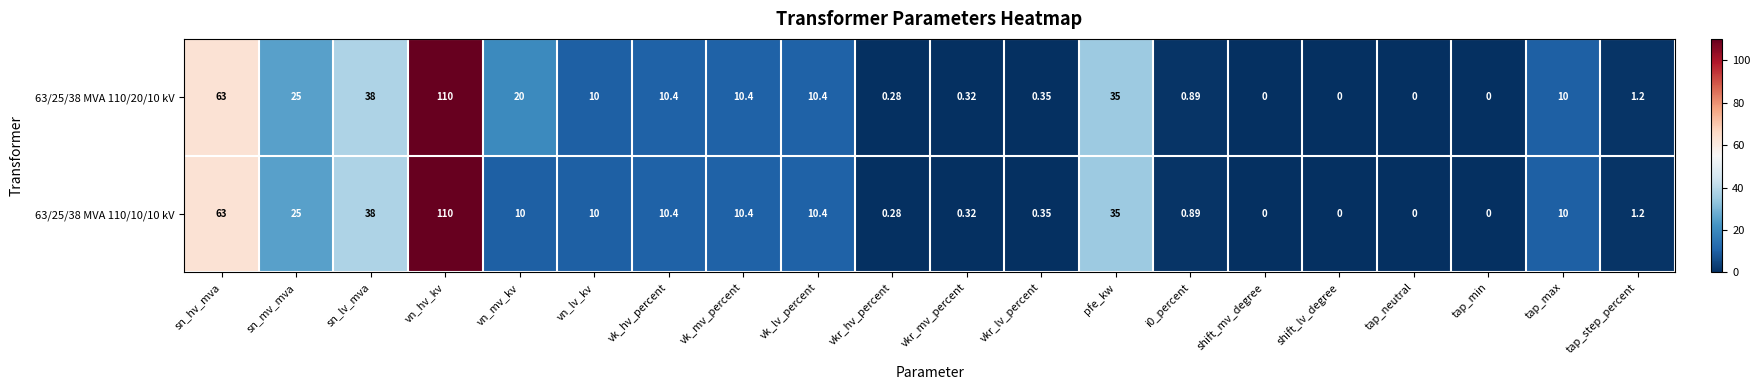

At which label is 63/25/38 MVA 110/20/10 kV closest to 55?

sn_hv_mva